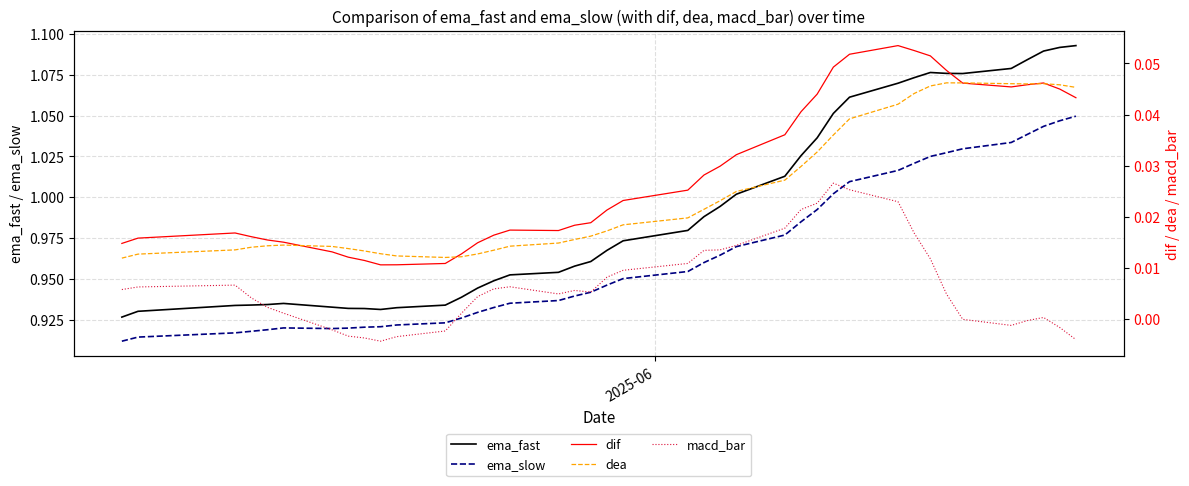

True or false: ema_slow and ema_fast intersect in this chart.

False